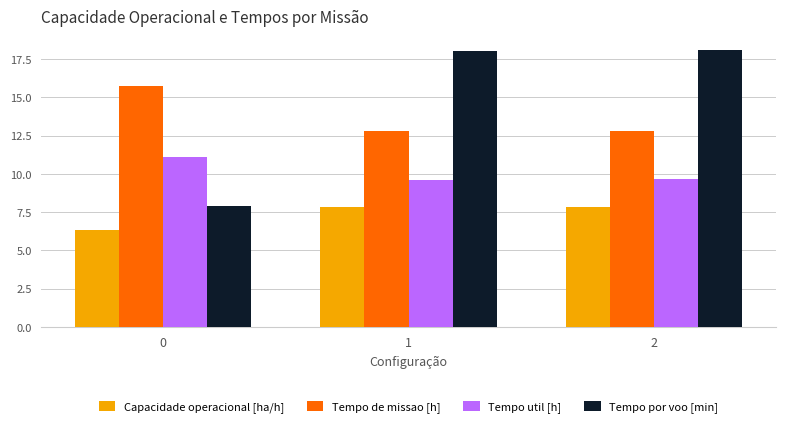

What value does the Tempo por voo [min] series have at 2?

18.1